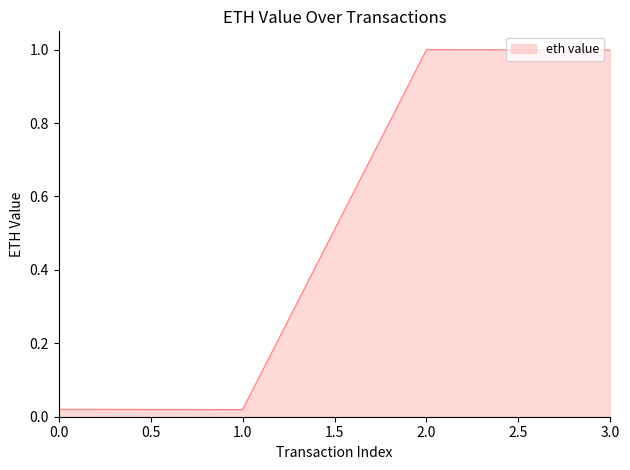

What is the maximum value shown in the chart?

1.0